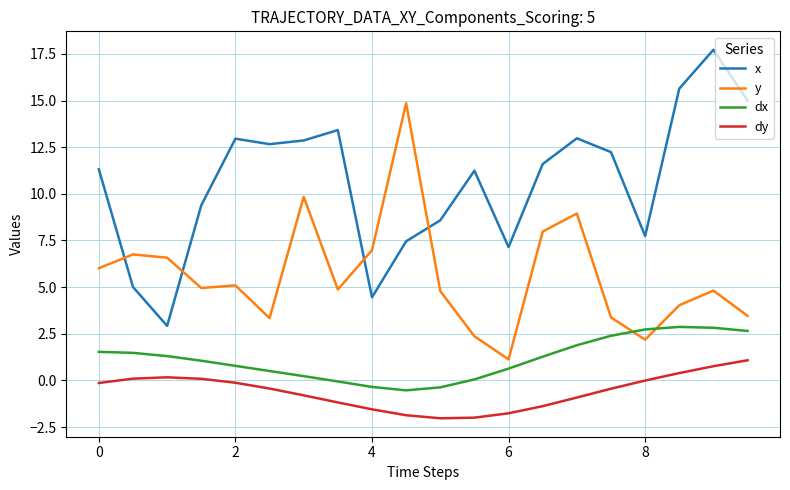

Which series has the largest range (max minus min)?

x